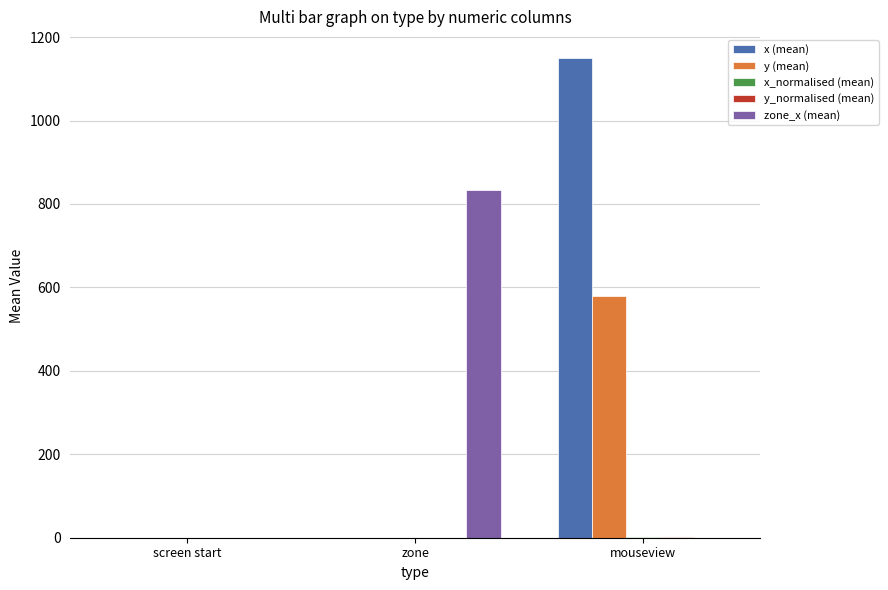

Which label corresponds to the largest value in the chart?

mouseview